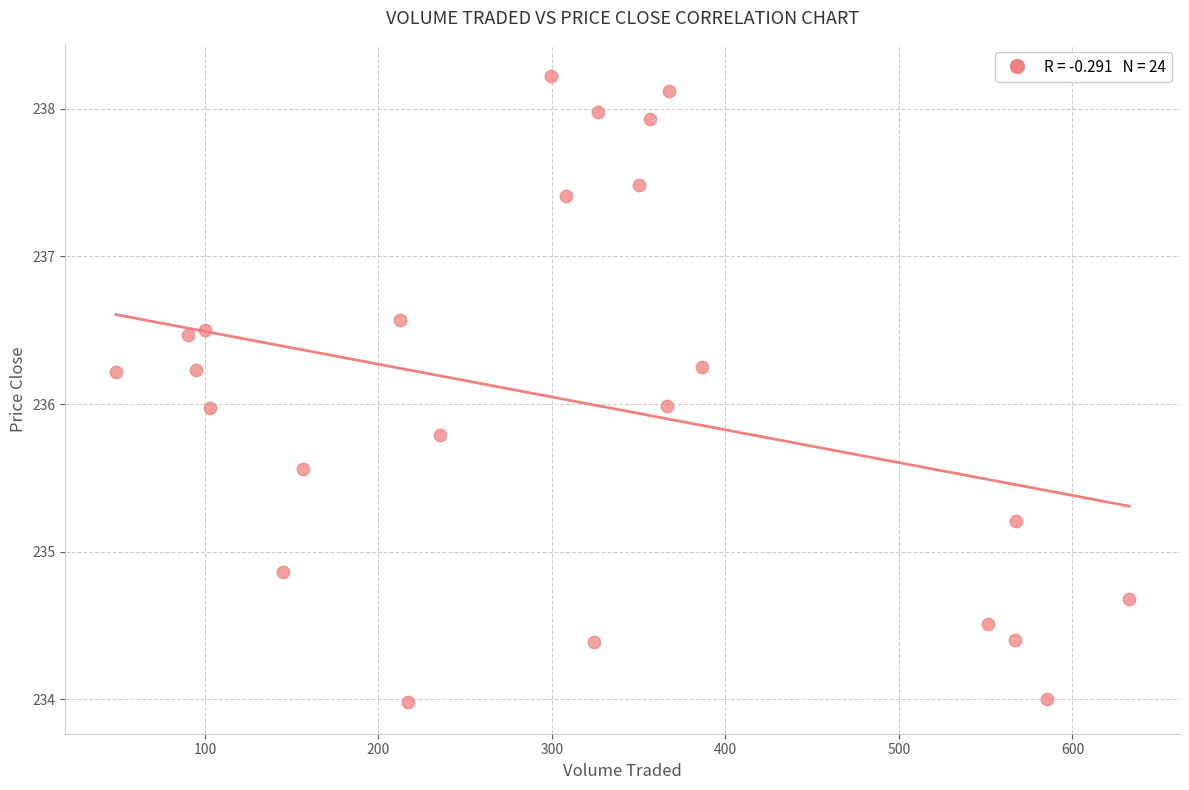

What is the range of X values (max minus min)?

584.1